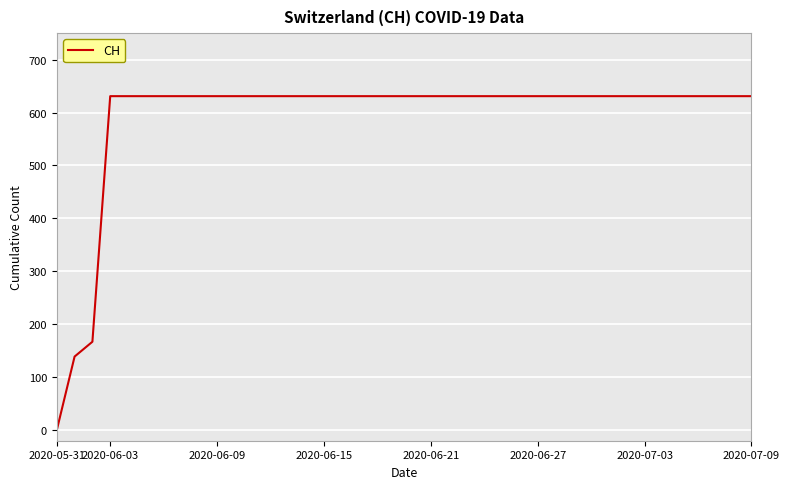

What is the maximum value shown in the chart?

631